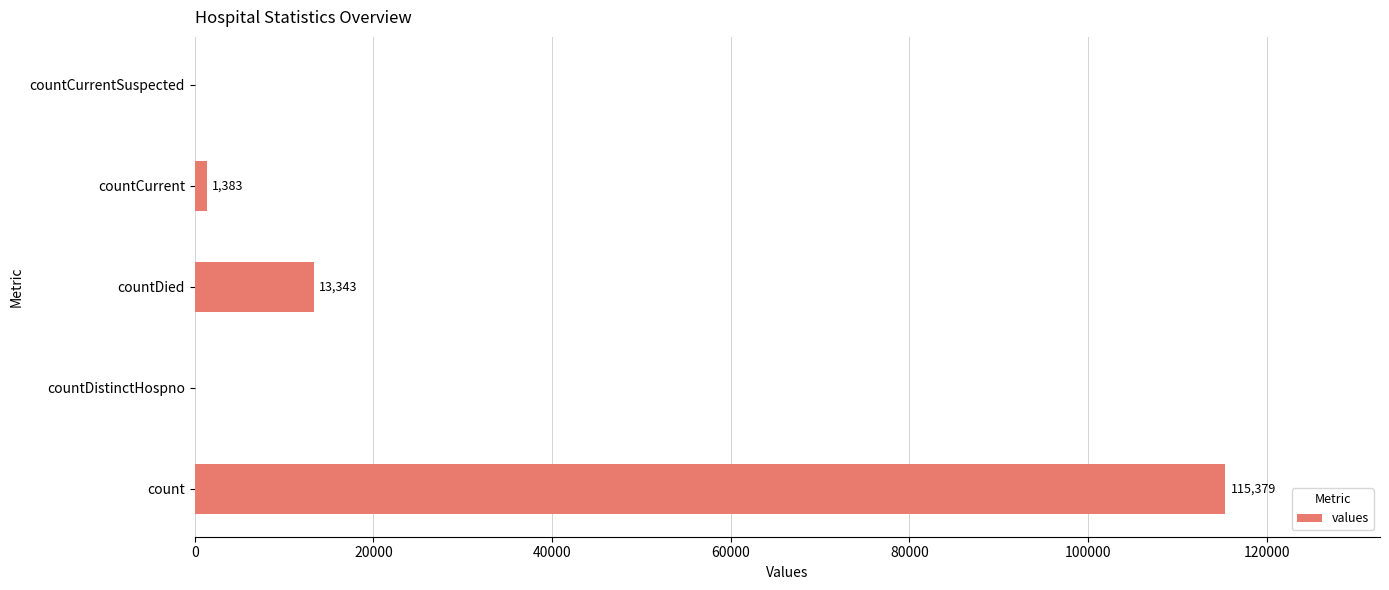

How many categories are shown in the chart?

5